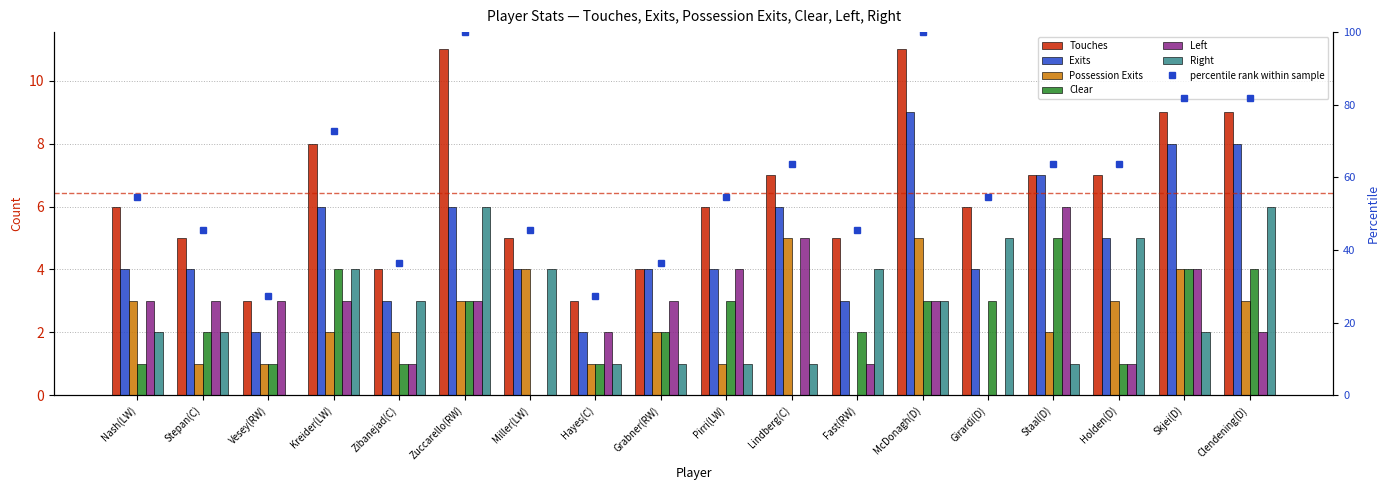

Does the chart contain stacked bars?

No